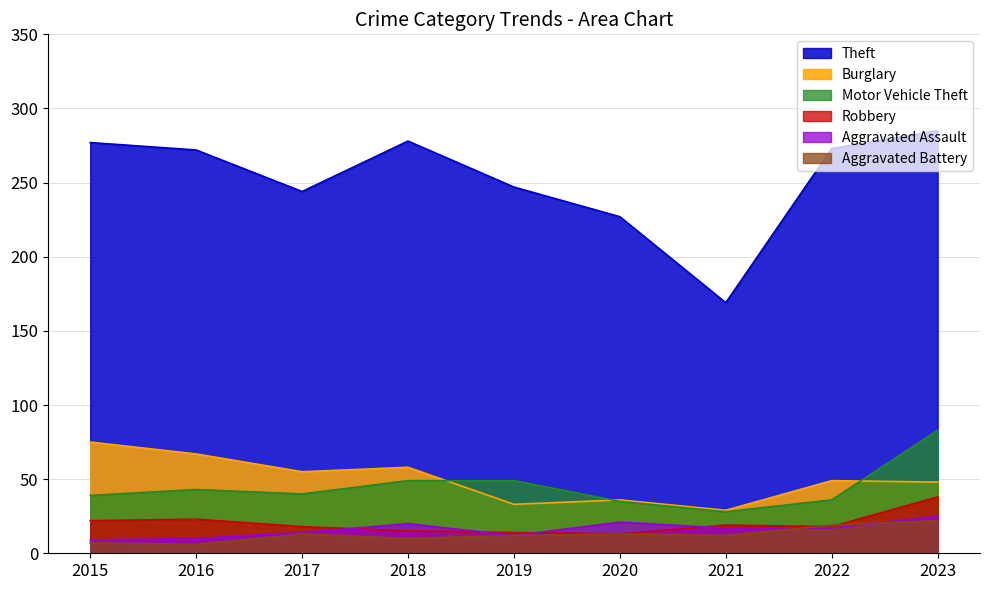

What is the sum of the Aggravated Assault values at 2022 and 2018?

37